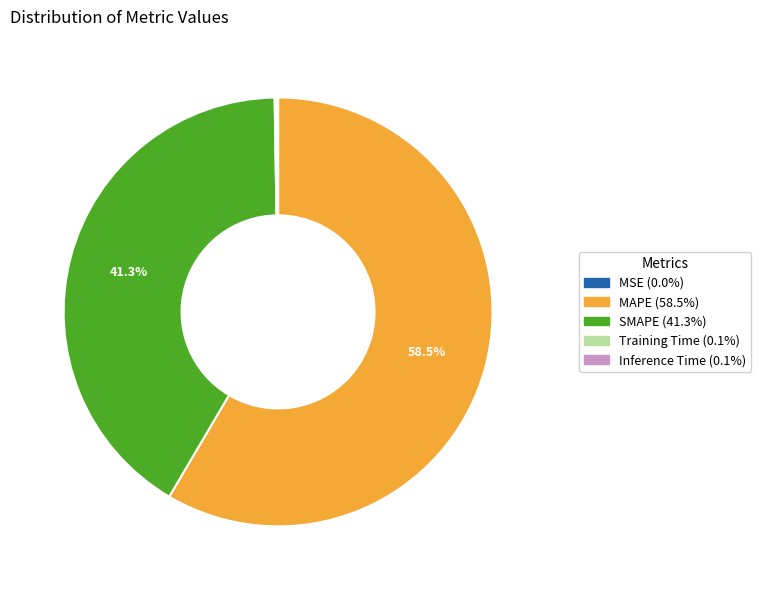

Which category has the biggest portion of the pie?

MAPE